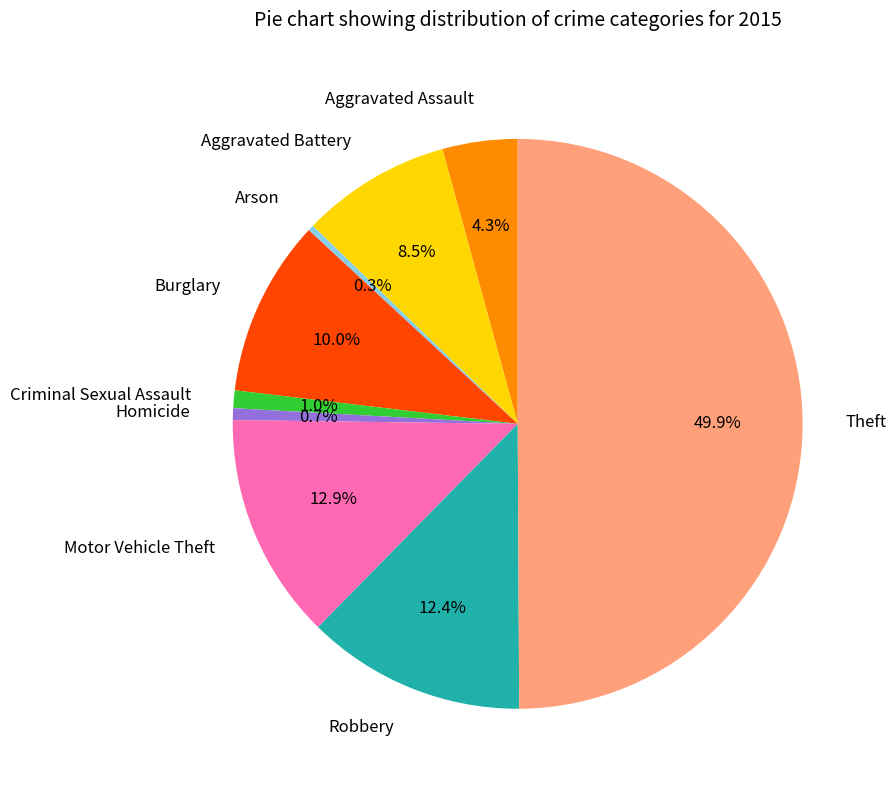

How many slices are in this pie chart?

9